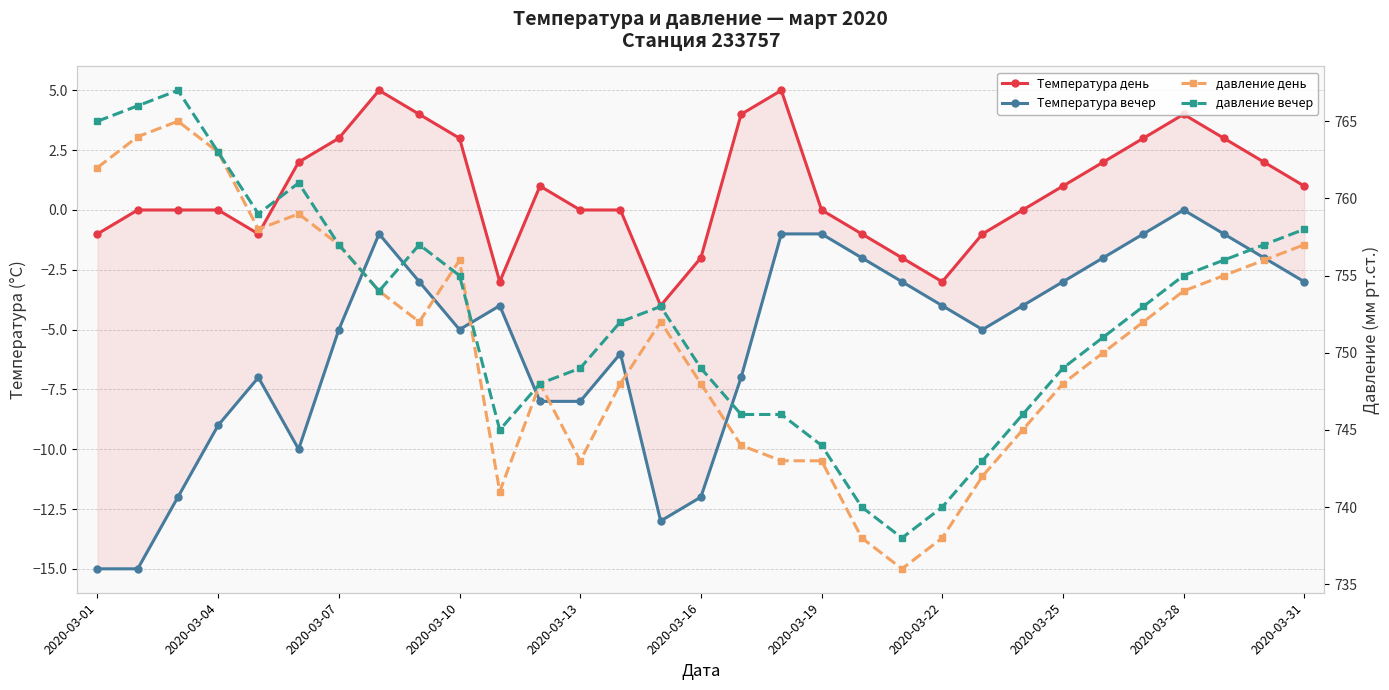

How many values in the Температура день series exceed 0?

15